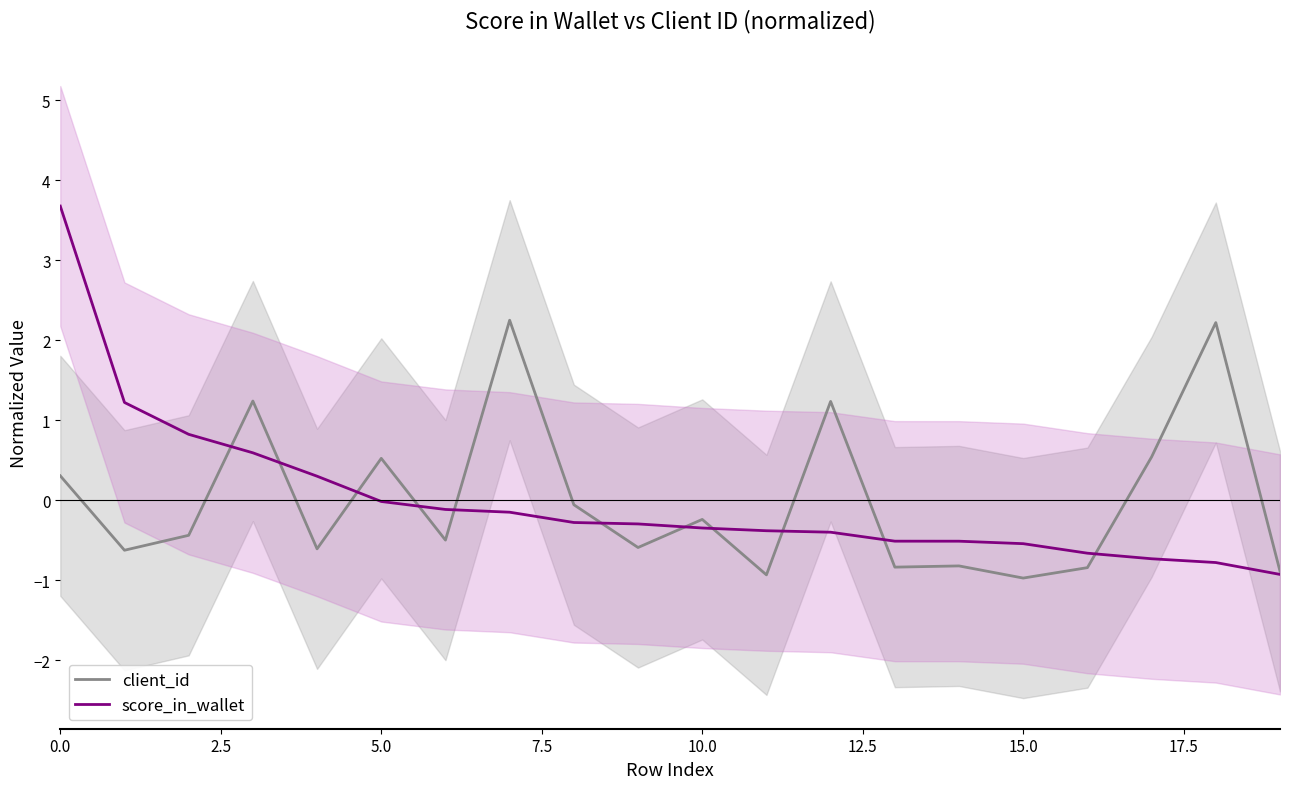

List the series in order of their overall mean, lowest first.

client_id, score_in_wallet